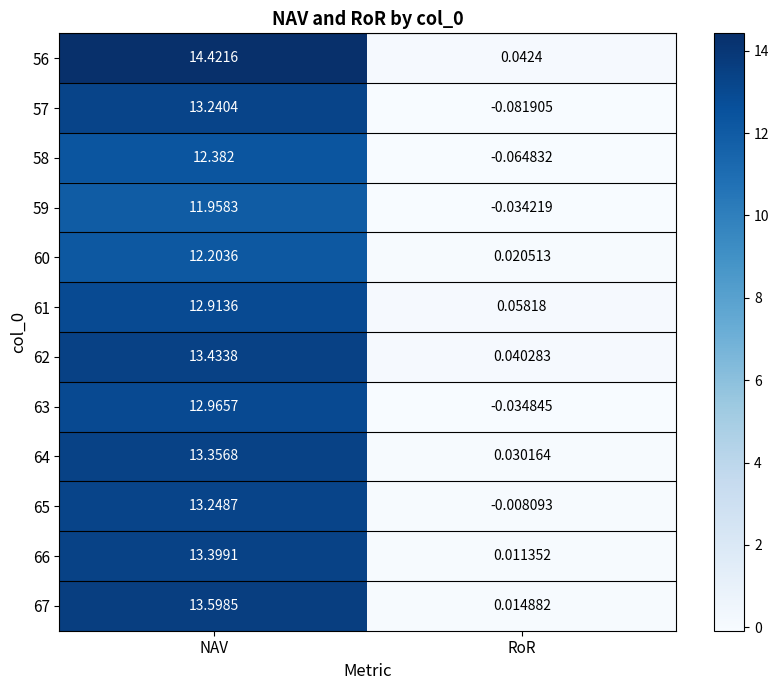

Which category has the highest value across all series?

NAV